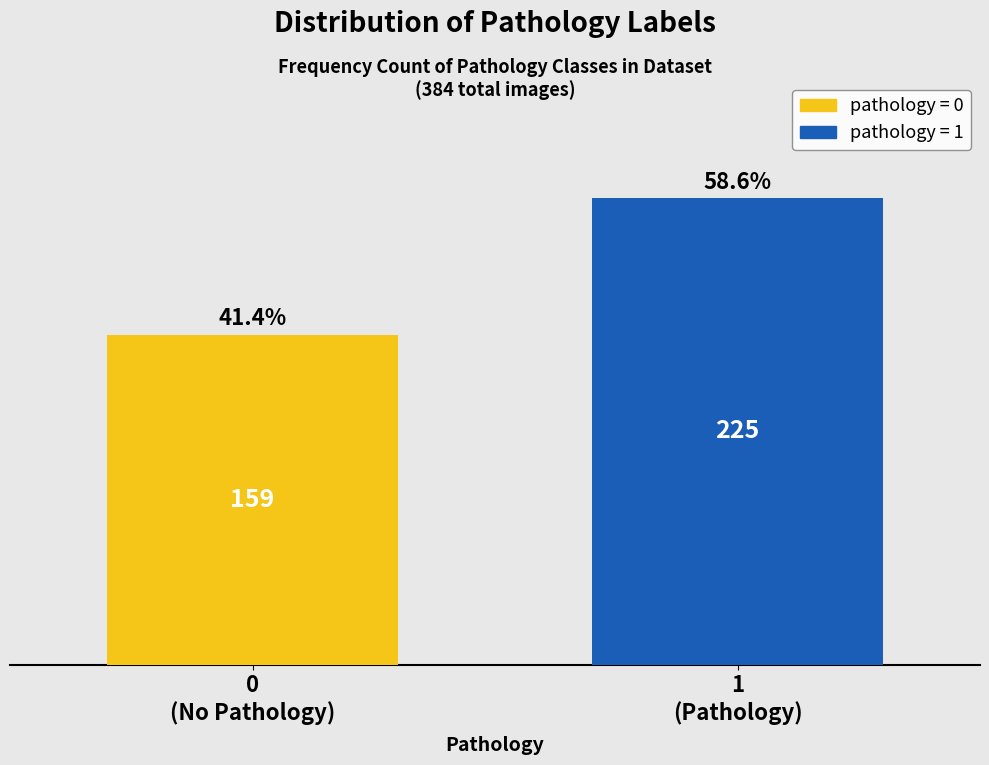

Reading left to right, list all the values displayed in this chart.

159	225